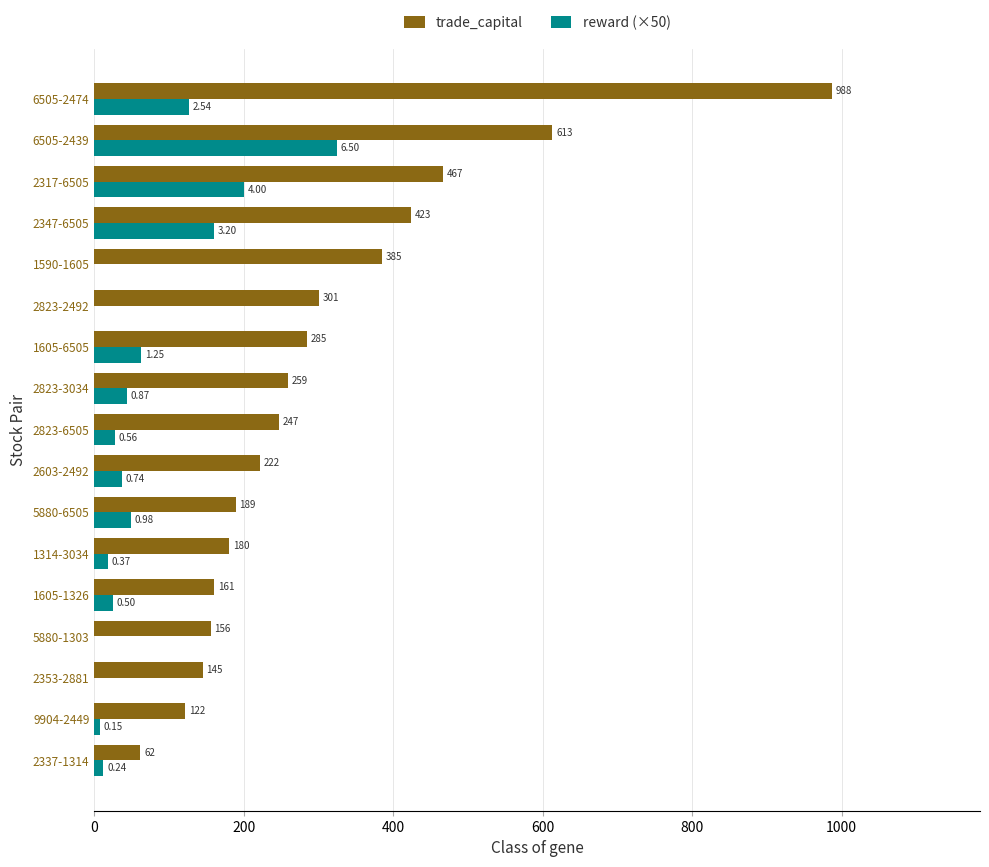

Which series changed the most between 1605-1326 and 2317-6505?

trade_capital